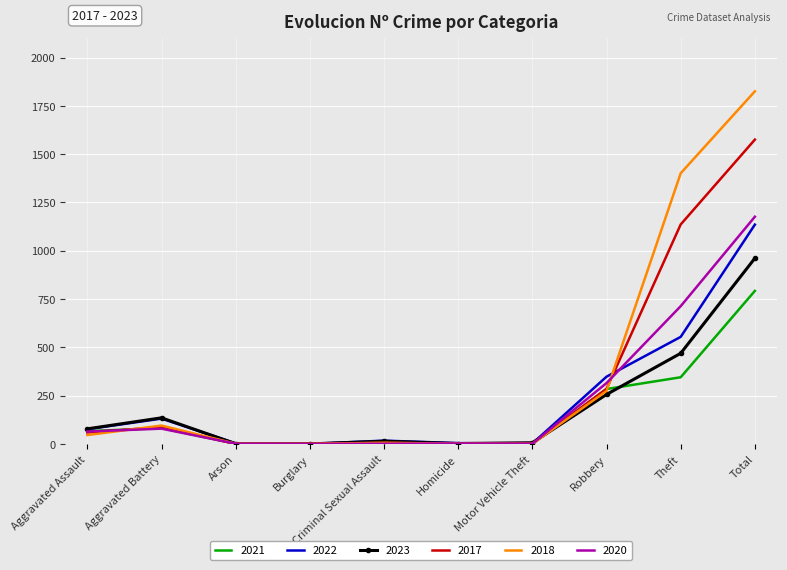

In 2022, how many points are lower than both neighbors (excluding endpoints)?

2